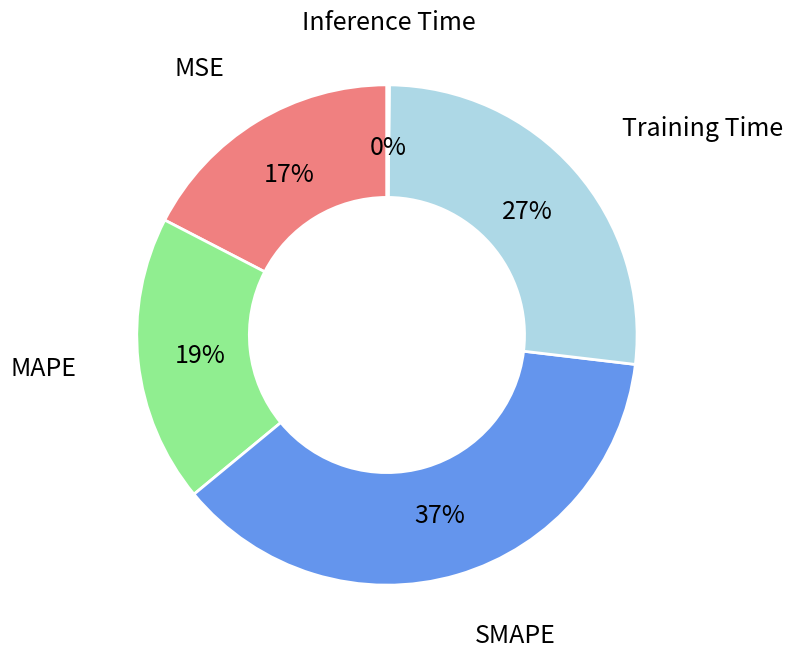

Does any single category account for the majority?

No